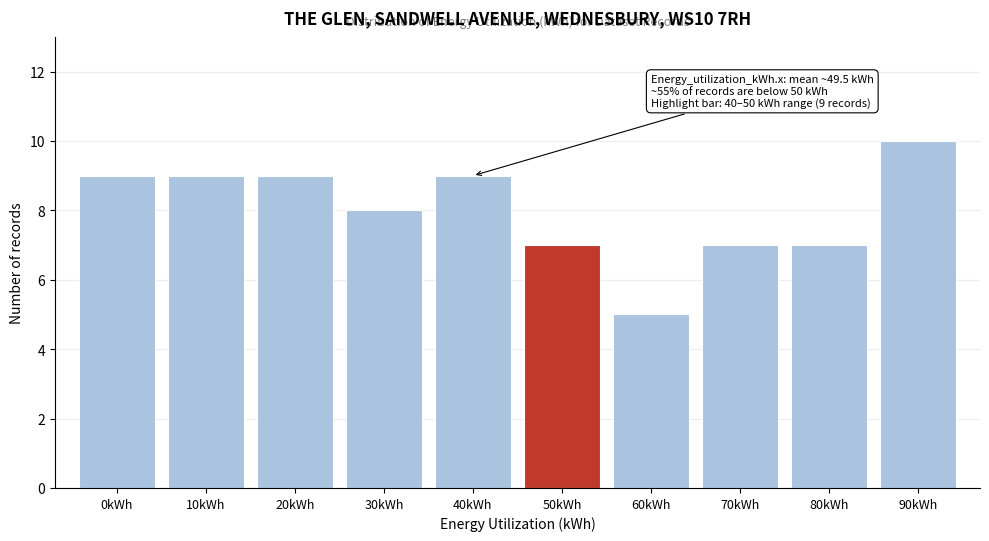

Reading left to right, what are all the values shown in this chart?

0kWh=9	10kWh=9	20kWh=9	30kWh=8	40kWh=9	50kWh=7	60kWh=5	70kWh=7	80kWh=7	90kWh=10